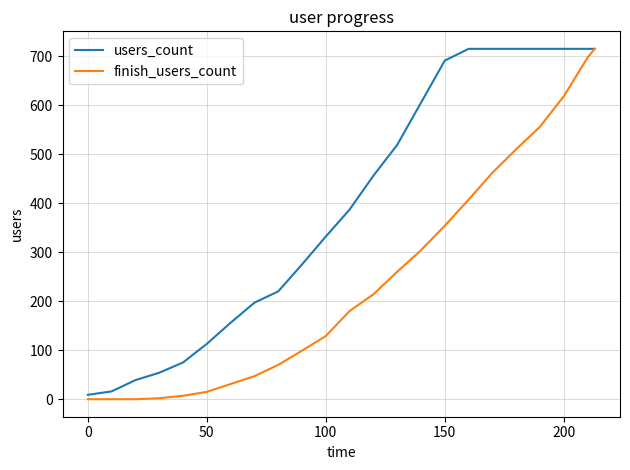

List the series in order of their overall mean, lowest first.

finish_users_count, users_count